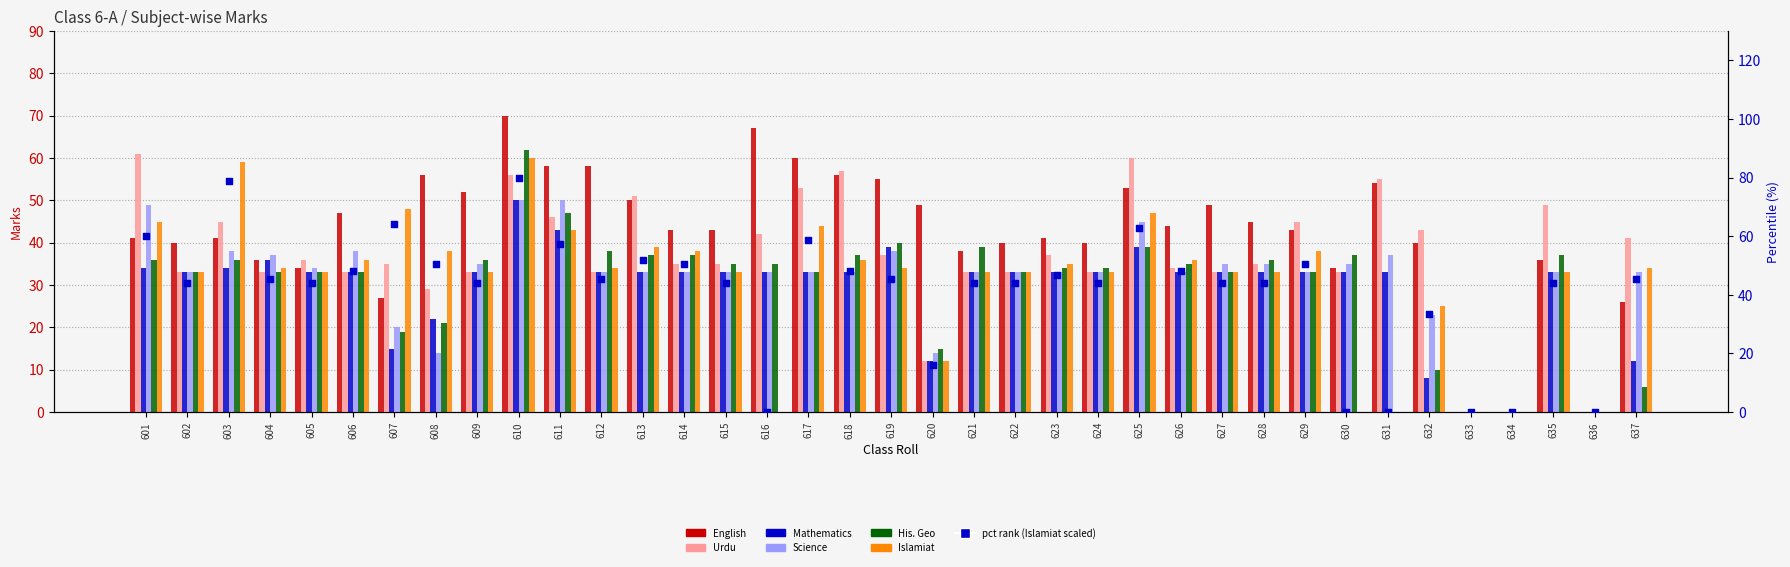

What is the total value across all series at 604?

220.3